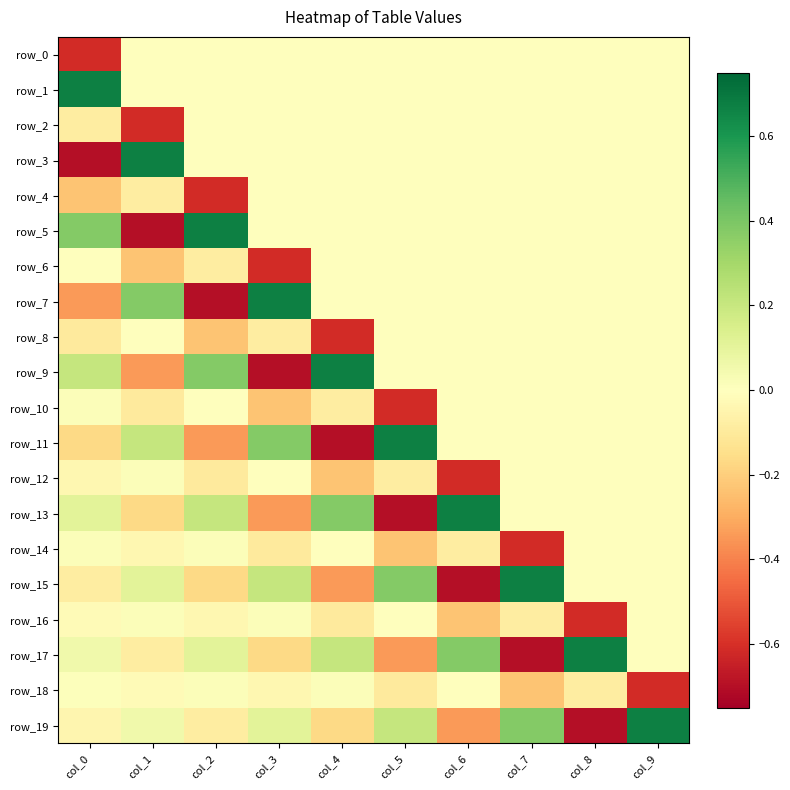

How many row_3 values are between 0 and 1?

9